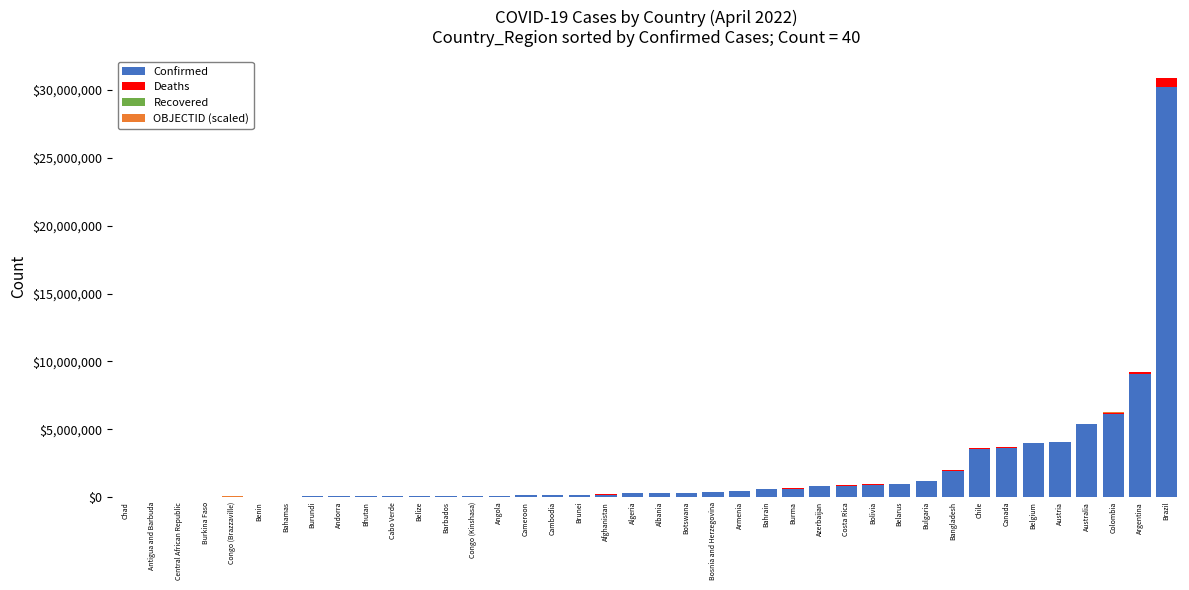

What is the sum of all Confirmed values?

76617778